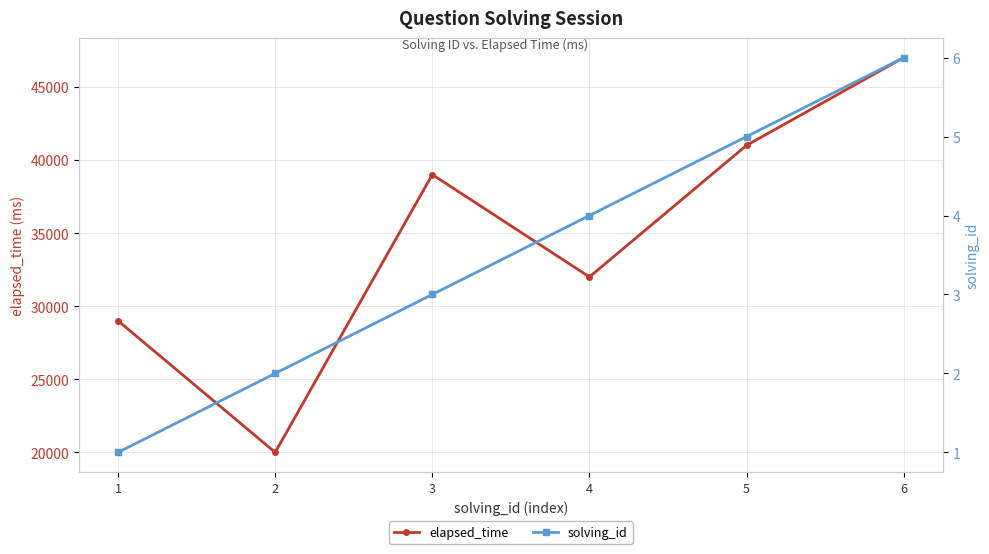

Which series changed the most between 2 and 6?

elapsed_time